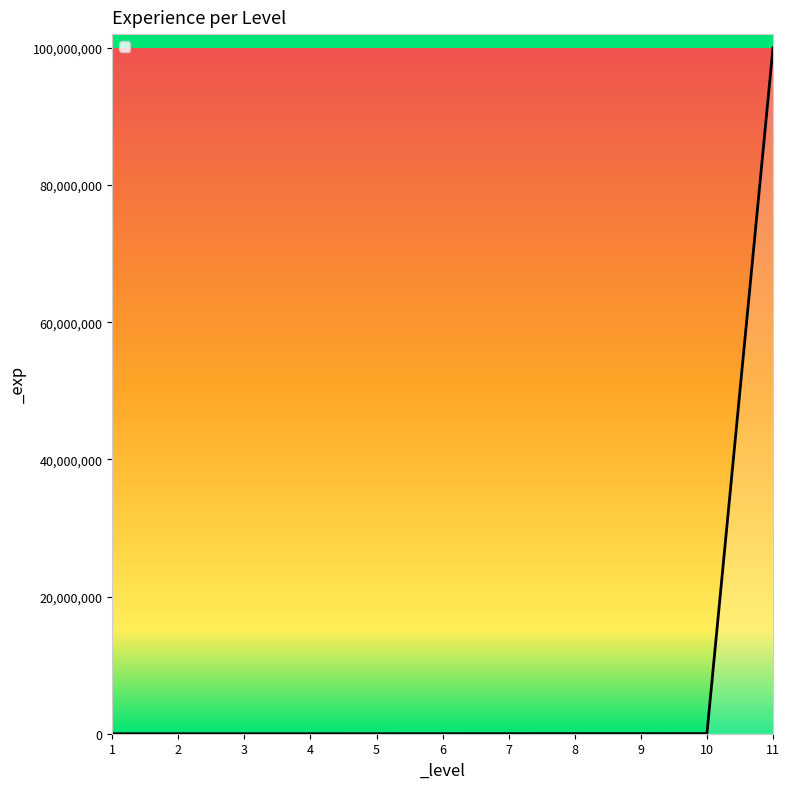

What is the greatest value displayed?

99999999